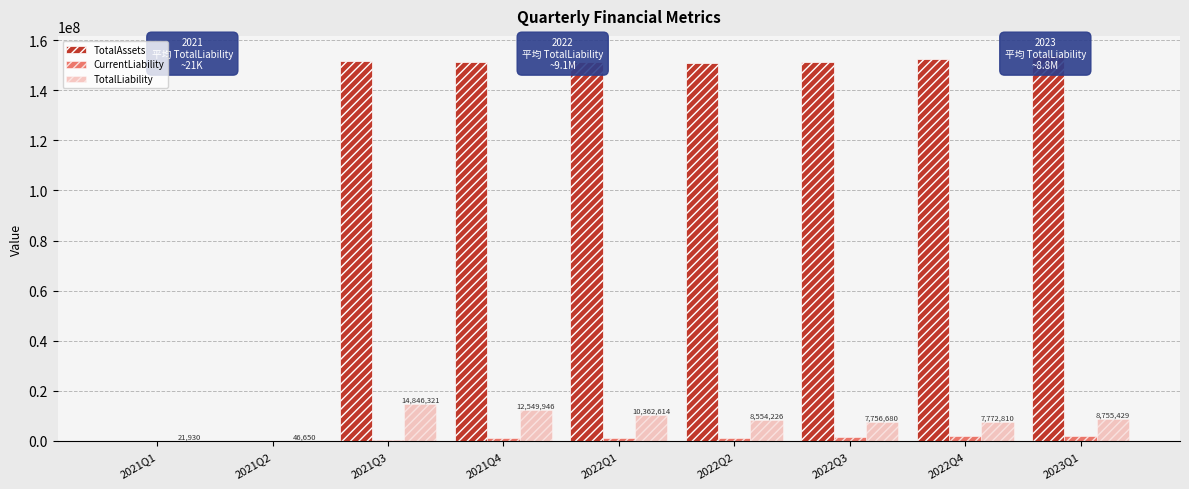

What is the smallest value displayed?

21930